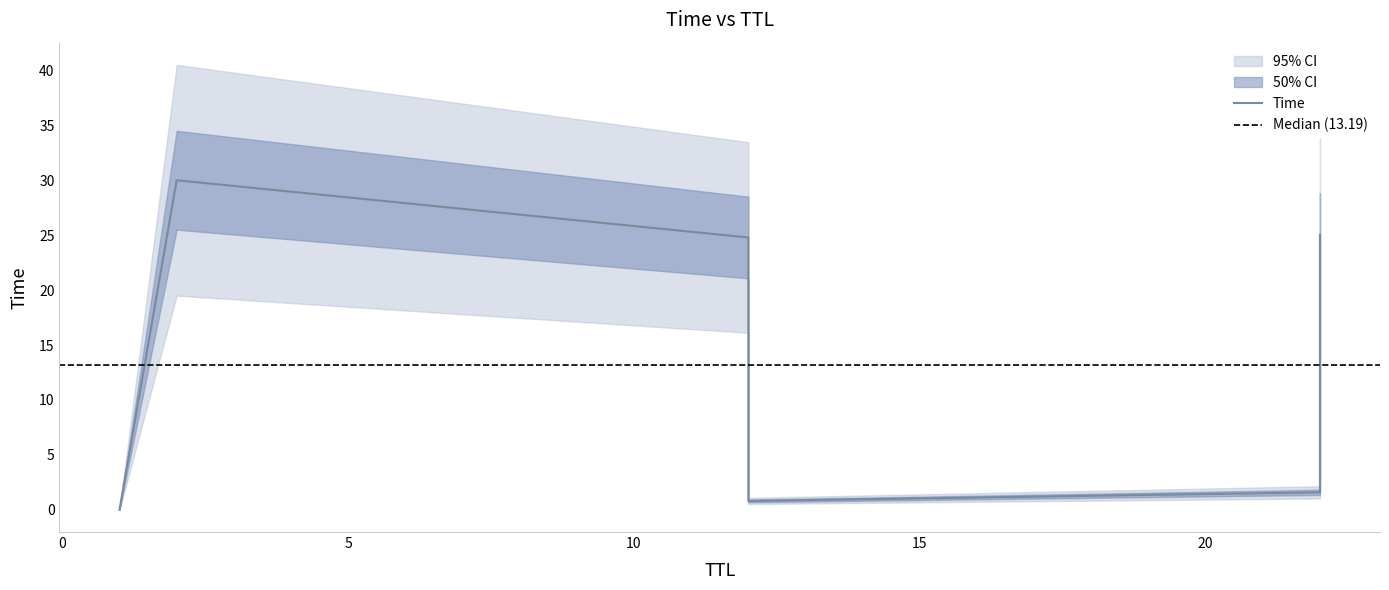

What is the average value?

13.7